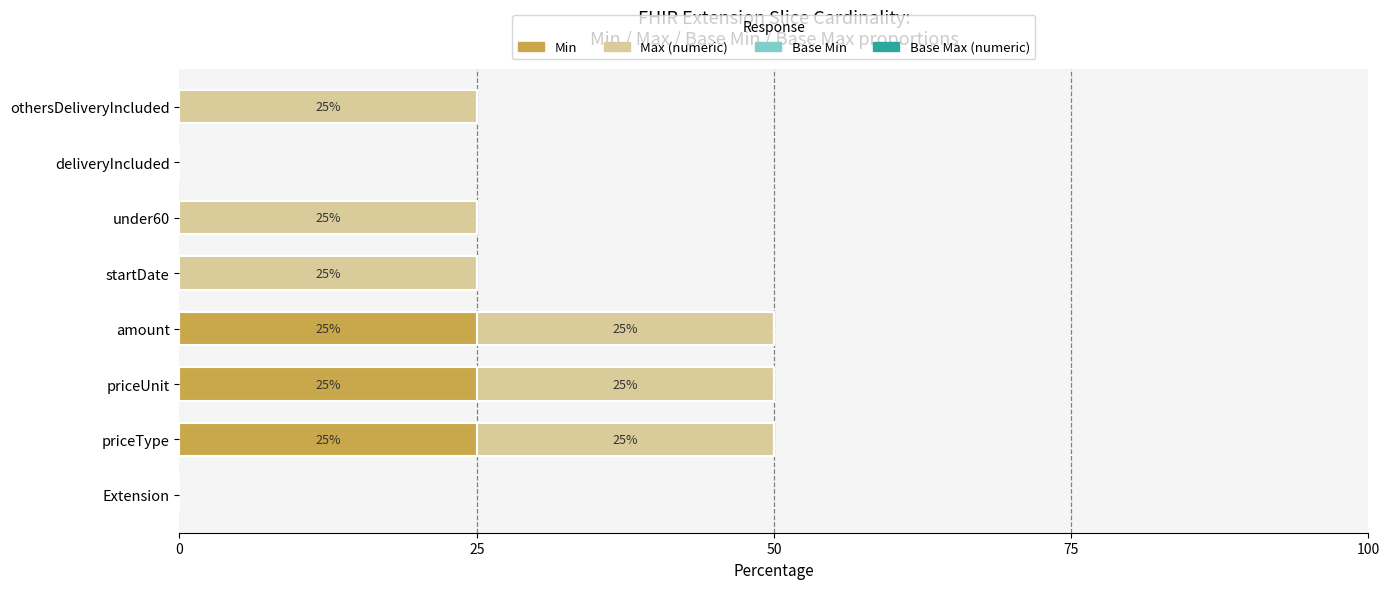

What is the total value across all series at under60?

25